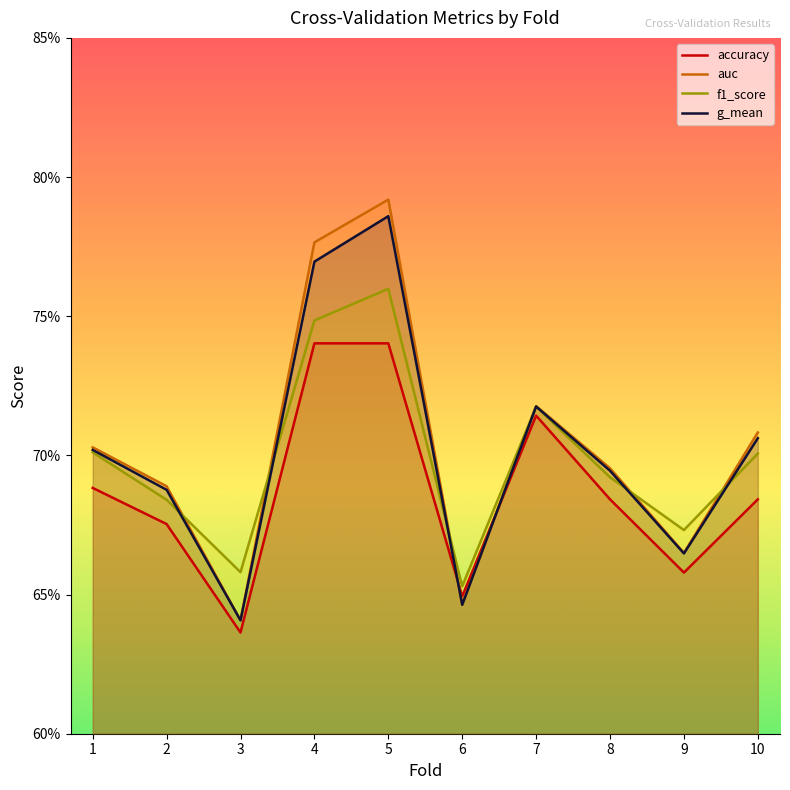

How many times do f1_score and auc cross each other?

6